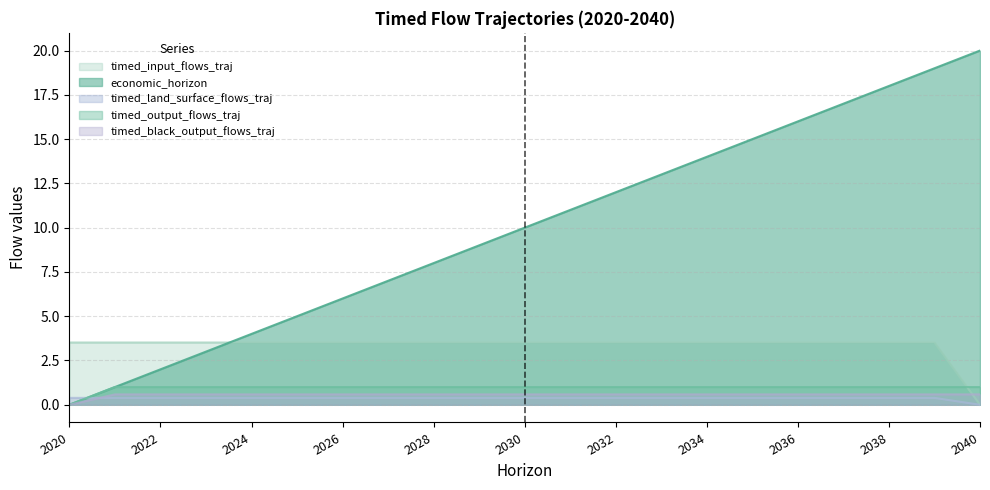

How many values in timed_output_flows_traj are above zero?

20